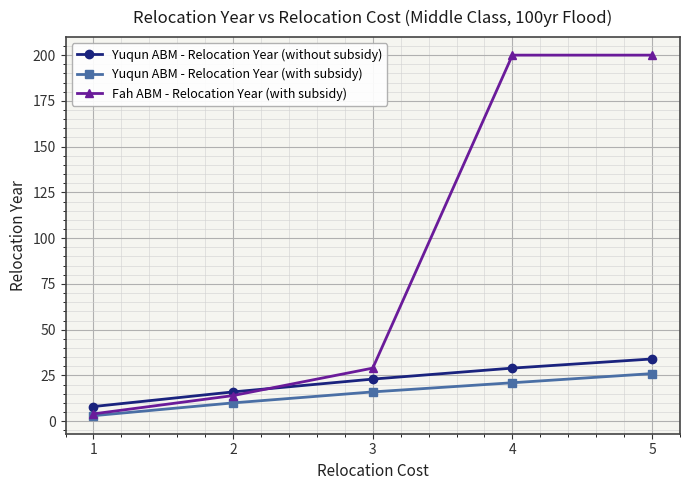

Reading left to right, extract all data points from this chart.

Yuqun ABM - Relocation Year (without subsidy): 1=8	2=16	3=23	4=29	5=34
Yuqun ABM - Relocation Year (with subsidy): 1=3	2=10	3=16	4=21	5=26
Fah ABM - Relocation Year (with subsidy): 1=4	2=14	3=29	4=200	5=200